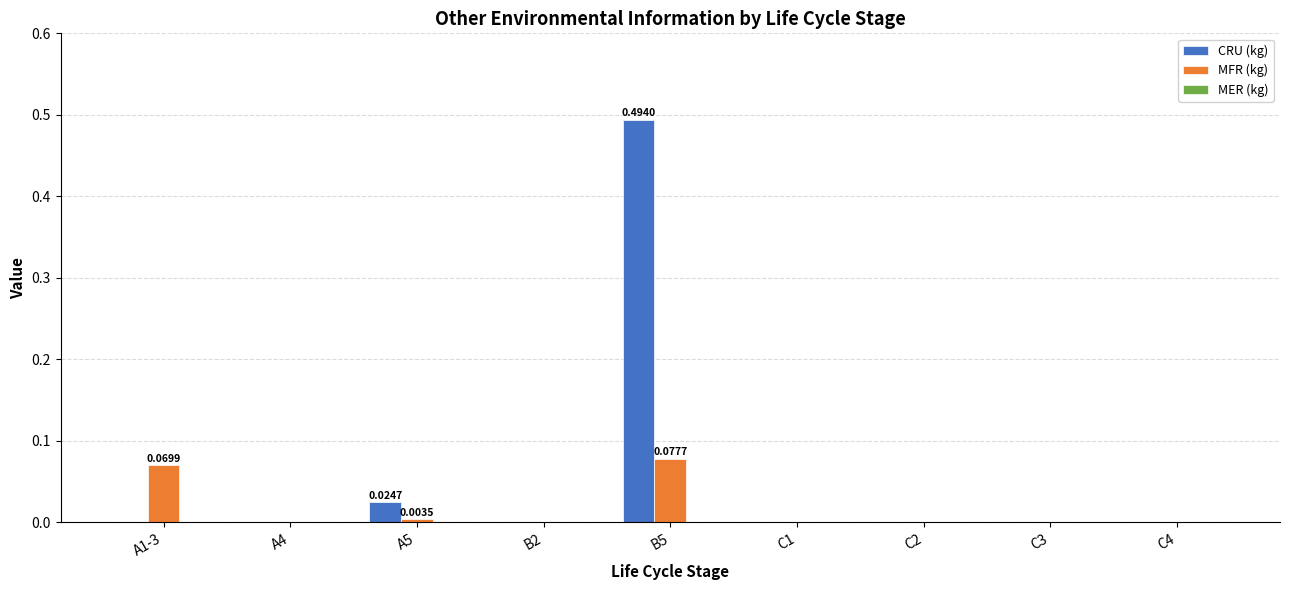

Is the value of MFR (kg) at B5 greater than the value of CRU (kg) at A4?

Yes